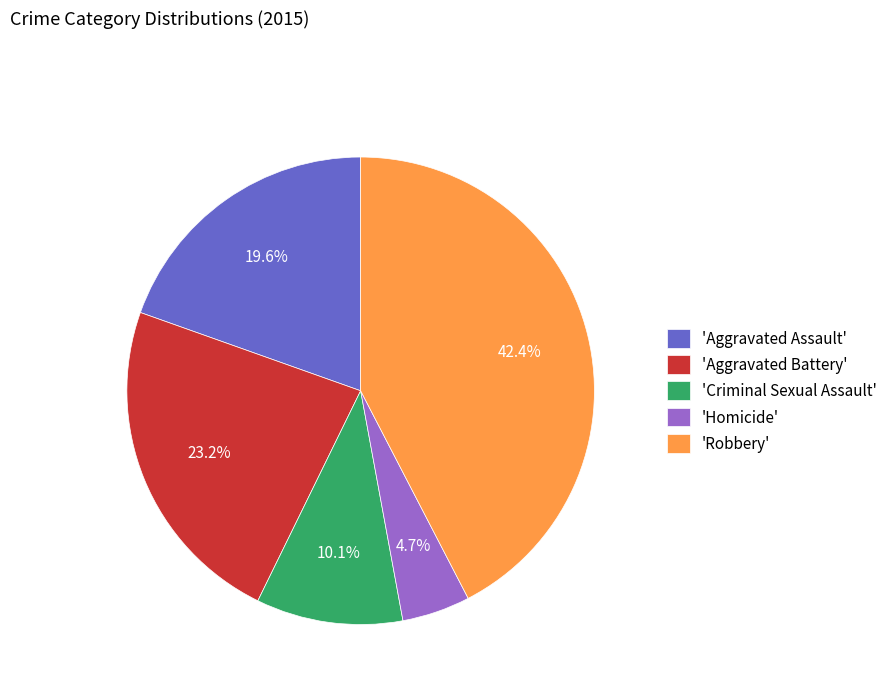

Does any single category account for the majority?

No